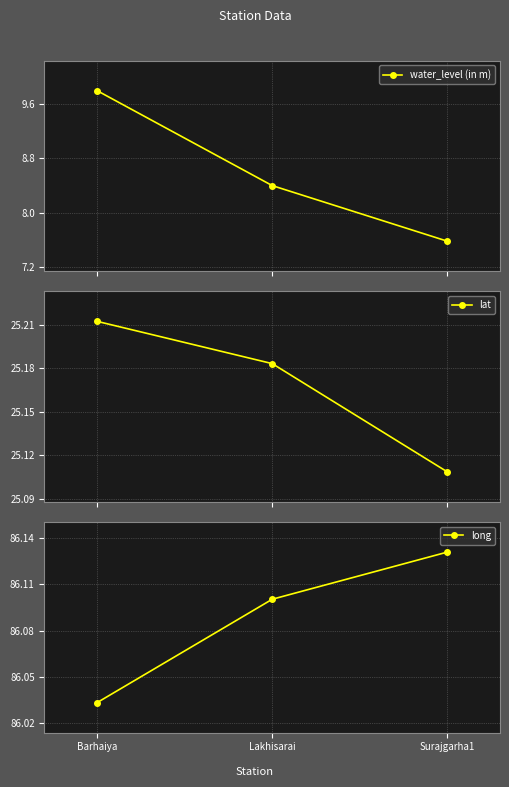

Is it true that water_level (in m) equals 2.2 at Lakhisarai?

False